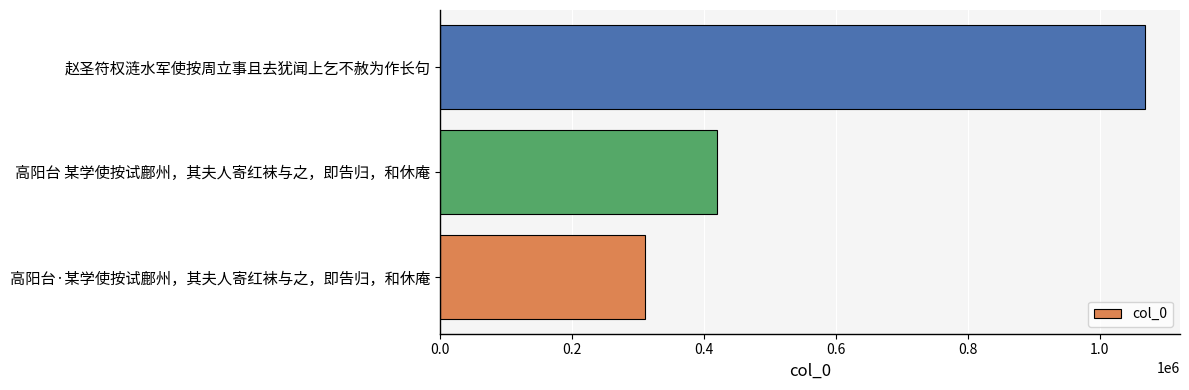

Does the chart contain any negative values?

No